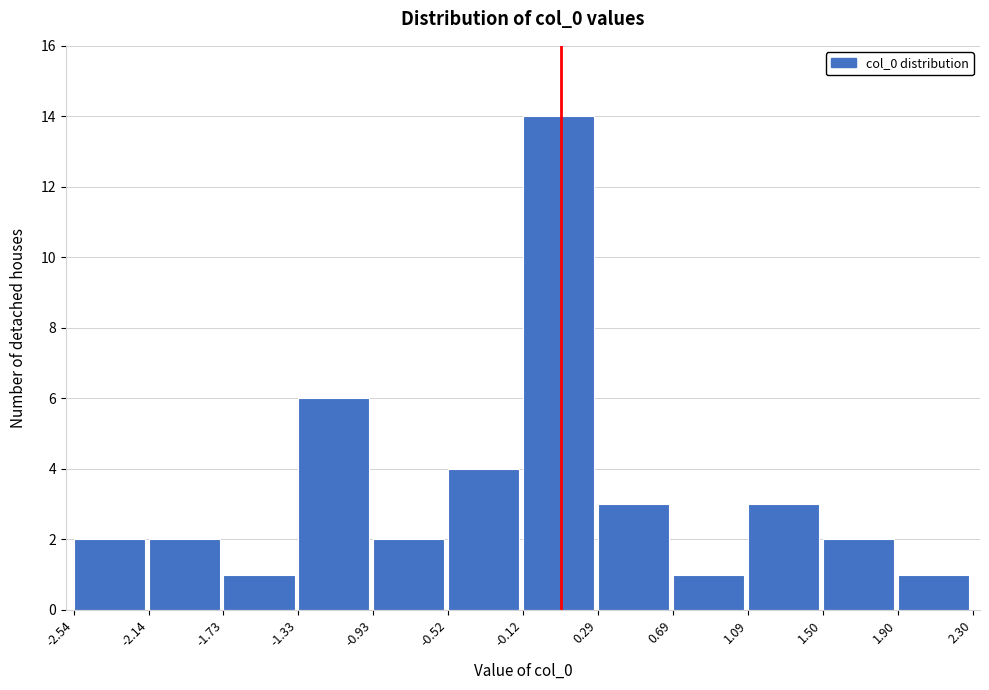

Which range on the x-axis has the tallest bar?

-0.12 to 0.29